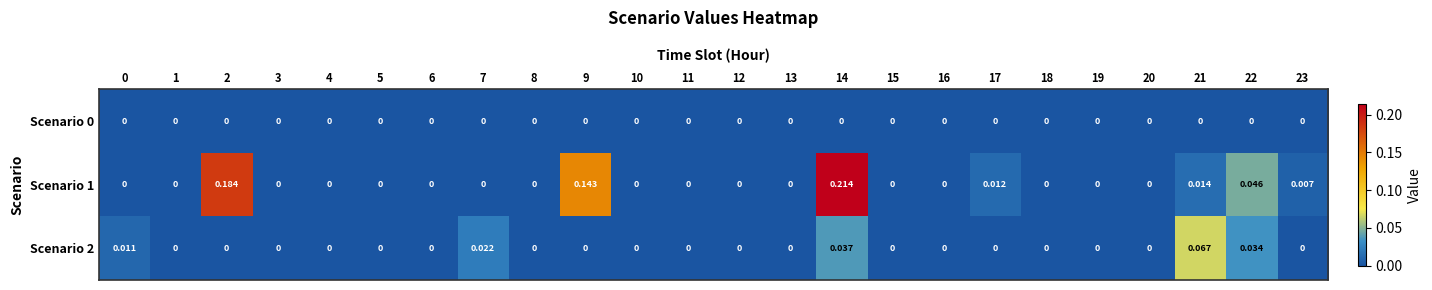

At which category is the sum across all series the highest?

14